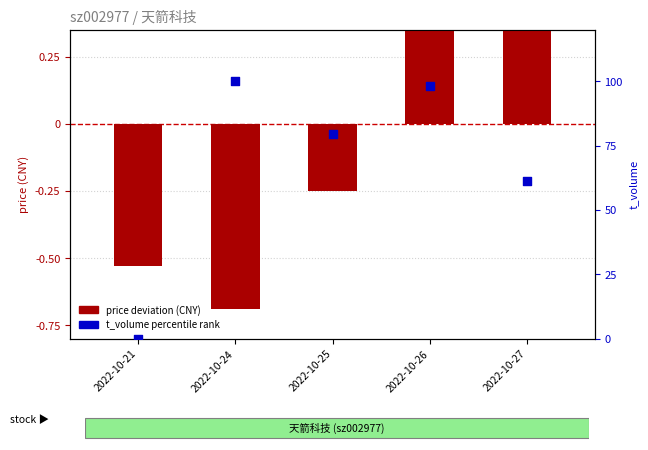

At which category is the sum across all series the highest?

2022-10-24